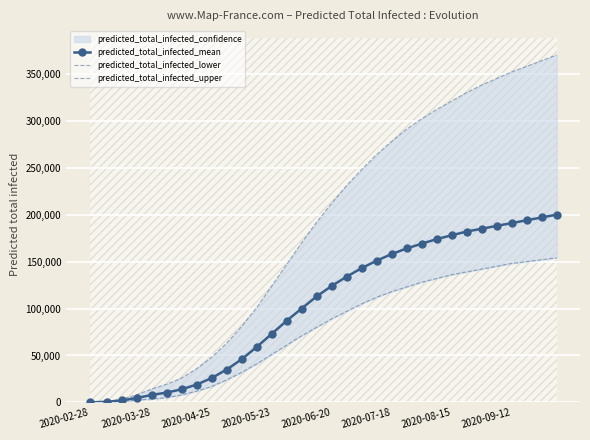

Reading right to left, transcribe all the data shown in this chart.

predicted_total_infected_mean: 200000	197000	194000	191000	188000	185000	182000	178000	174000	169000	164000	158000	151000	143000	134000	124000	113000	100000	87000	73000	59000	46000	35000	26000	19000	14000	10523	7939	4751	2143	672	75
predicted_total_infected_lower: 154000	152000	150000	148000	145000	142000	139000	136000	132000	128000	123000	118000	112000	105000	97000	89000	80000	71000	61000	51000	41000	32000	24000	17000	12000	8000	4989	3737	2286	1087	351	39
predicted_total_infected_upper: 370000	364000	358000	352000	345000	338000	330000	321000	312000	302000	291000	278000	264000	248000	231000	212000	192000	170000	147000	124000	101000	81000	63000	48000	36000	26000	19430	14327	8115	3418	981	109